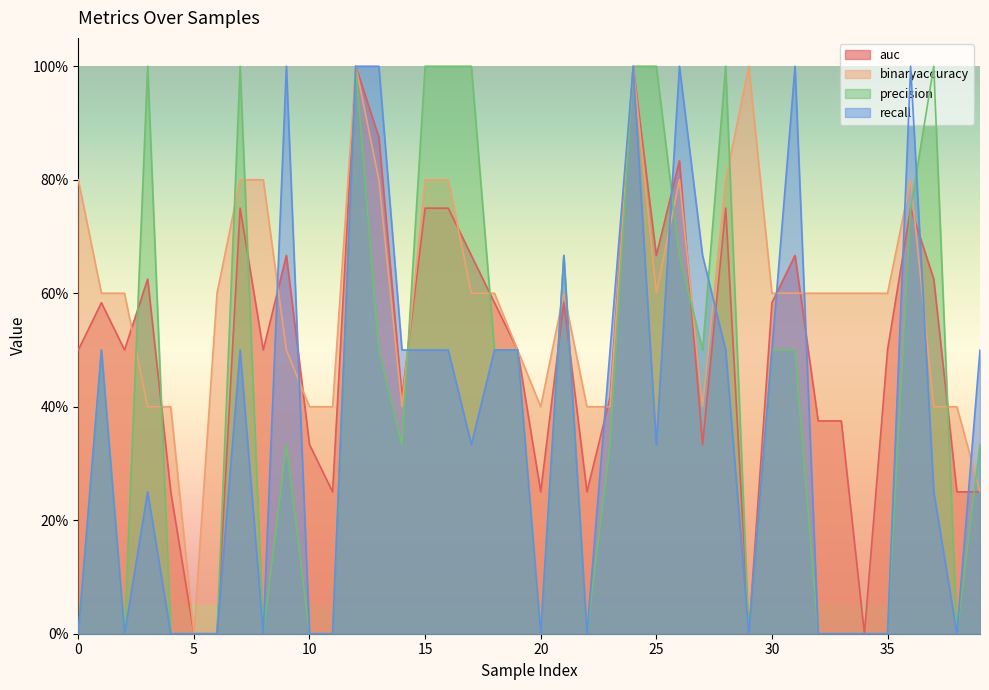

How many distinct data groups are displayed?

4